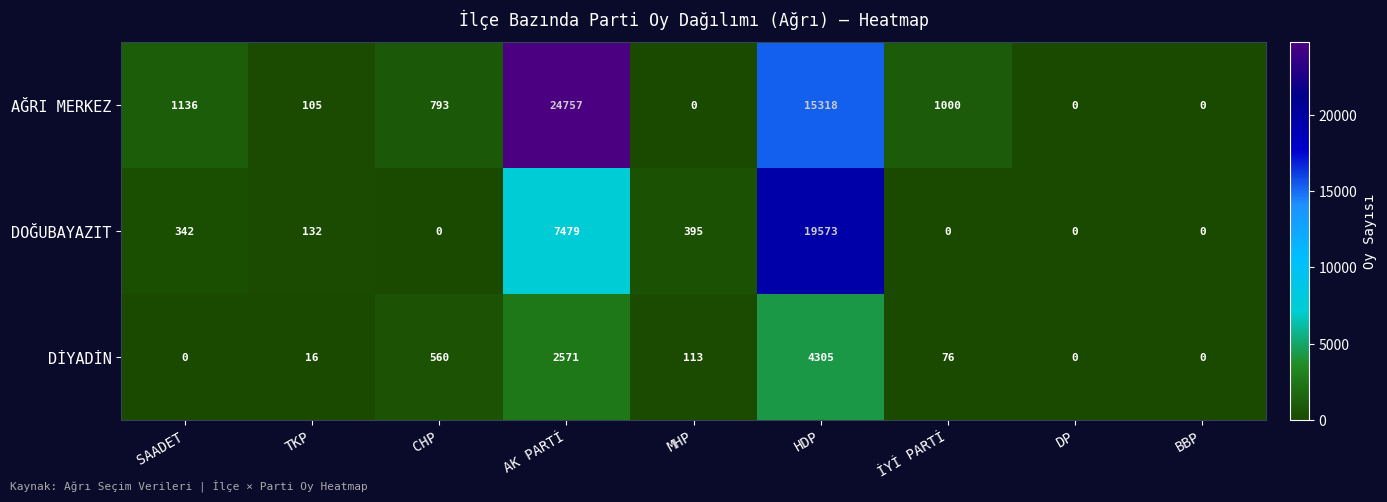

What is the spread (max minus min) of values at İYİ PARTİ?

1000